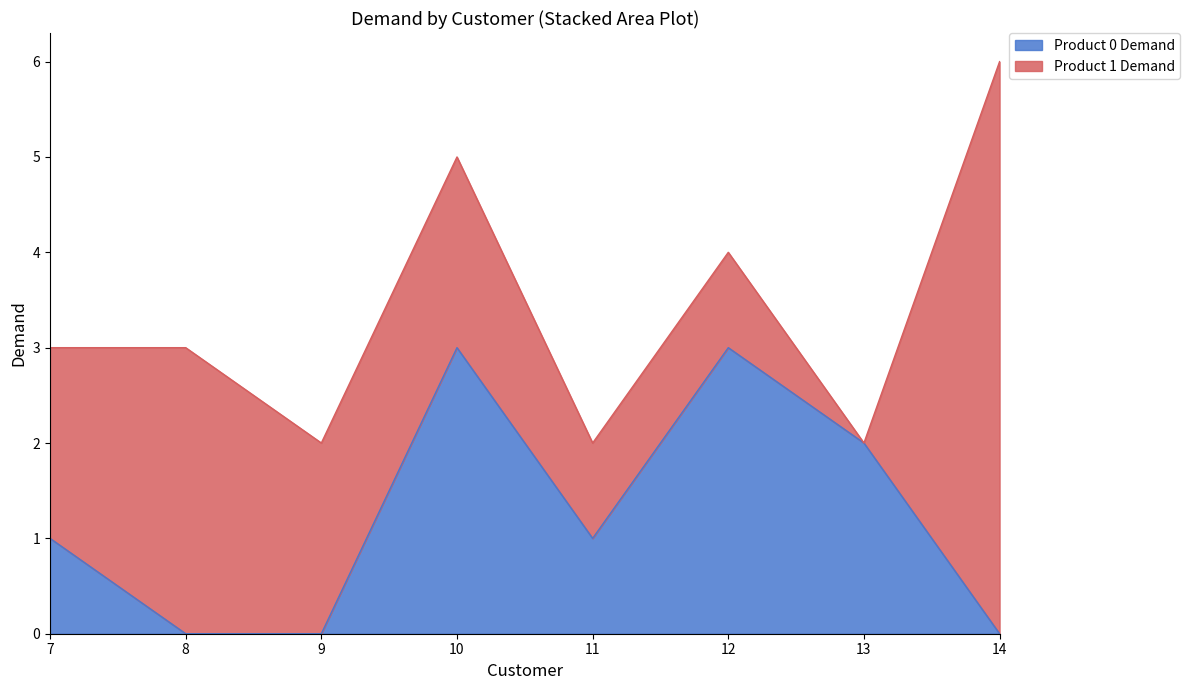

What is the average value?

1